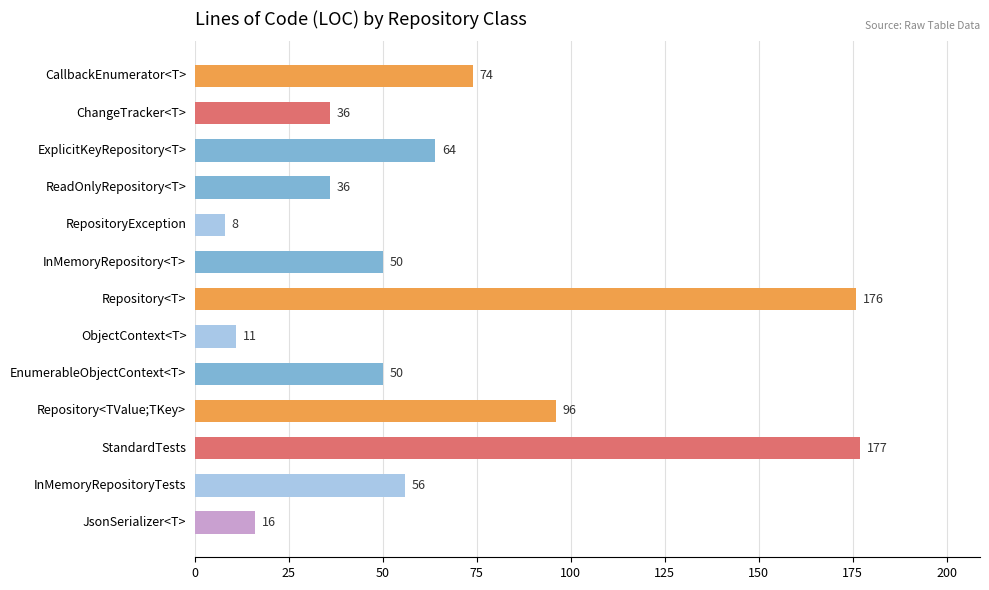

Reading top to bottom, extract all data points from this chart.

CallbackEnumerator<T>=74	ChangeTracker<T>=36	ExplicitKeyRepository<T>=64	ReadOnlyRepository<T>=36	RepositoryException=8	InMemoryRepository<T>=50	Repository<T>=176	ObjectContext<T>=11	EnumerableObjectContext<T>=50	Repository<TValue;TKey>=96	StandardTests=177	InMemoryRepositoryTests=56	JsonSerializer<T>=16